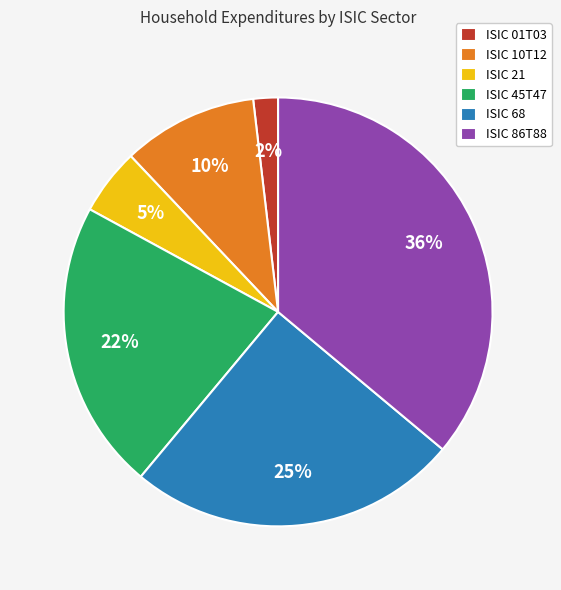

What is the ratio of the value at ISIC 86T88 to the value at ISIC 45T47?

1.6